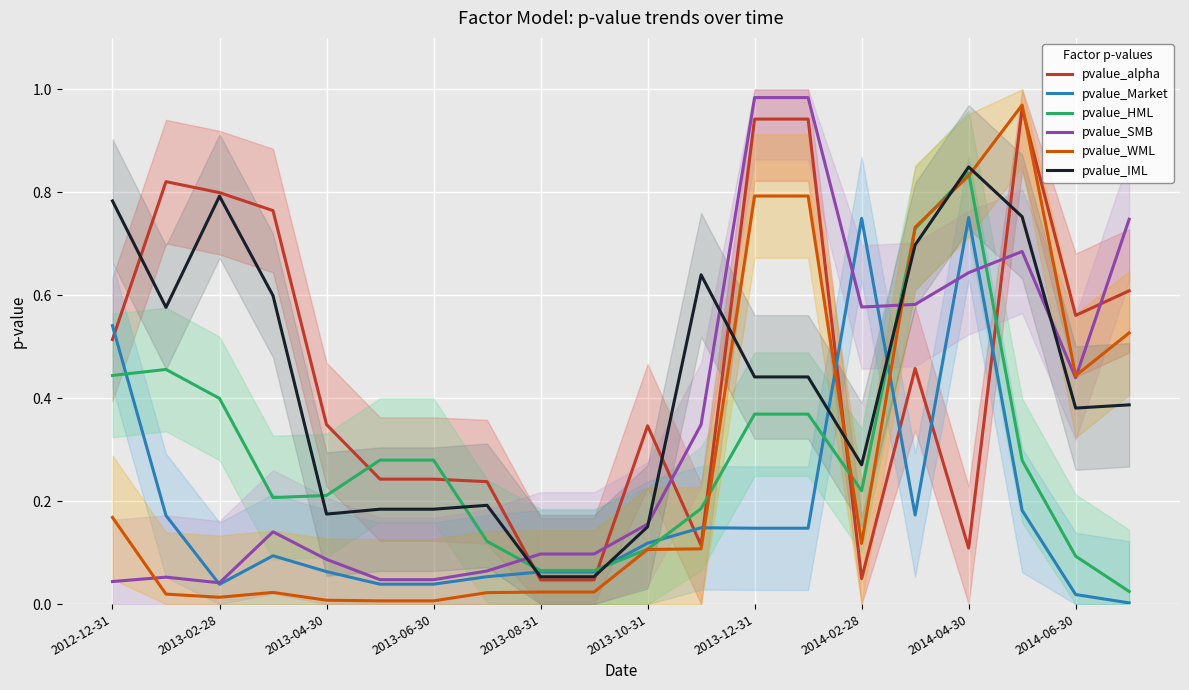

Where is the first local minimum for pvalue_SMB?

2013-02-28